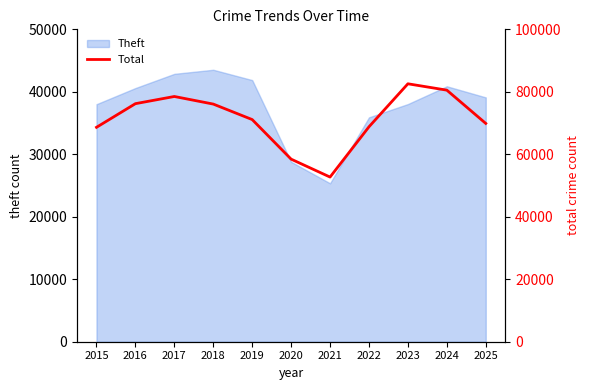

How many points are lower than both their immediate neighbors (excluding endpoints)?

1